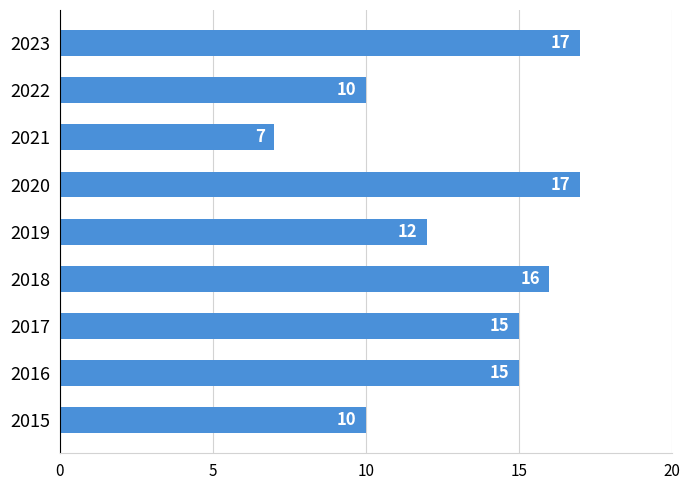

The chart shows a value of 24 at 2020. True or false?

False